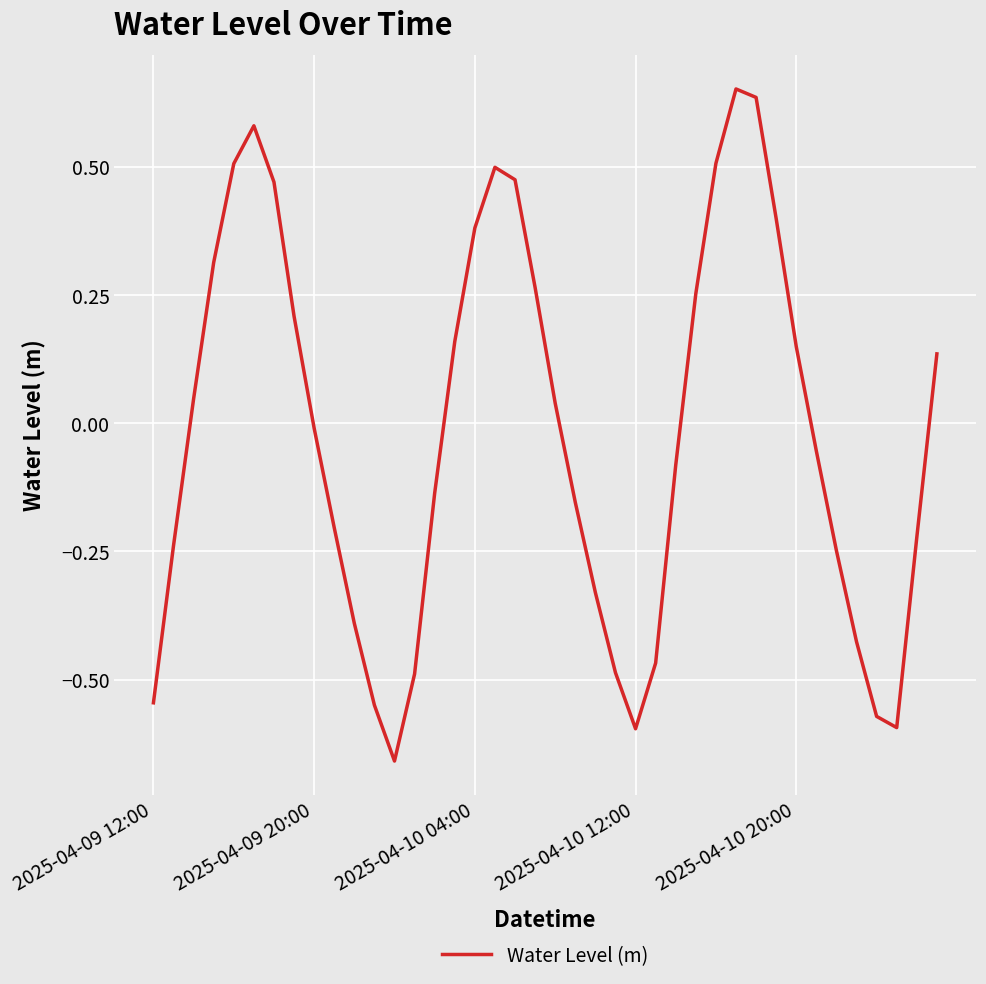

What is the difference between the maximum and minimum values?

1.3